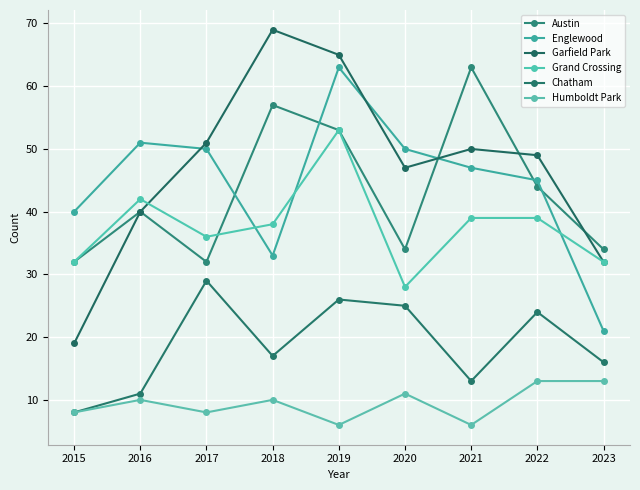

What is the average value of the Englewood series?

44